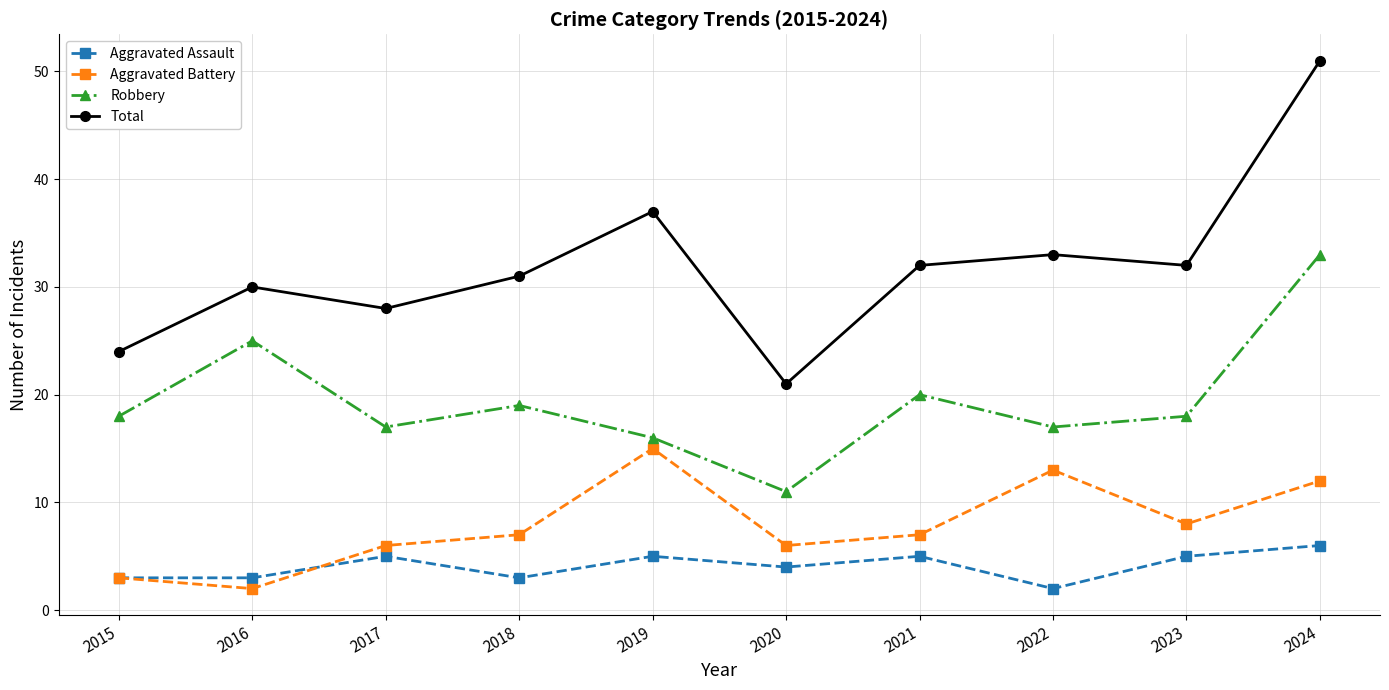

What is the spread (max minus min) of values at 2023?

27